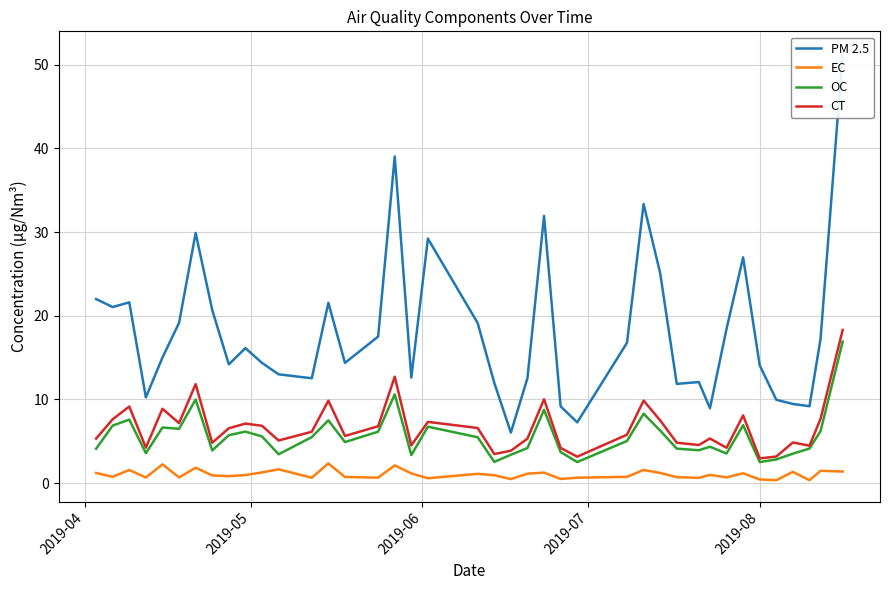

How many distinct data groups are displayed?

4